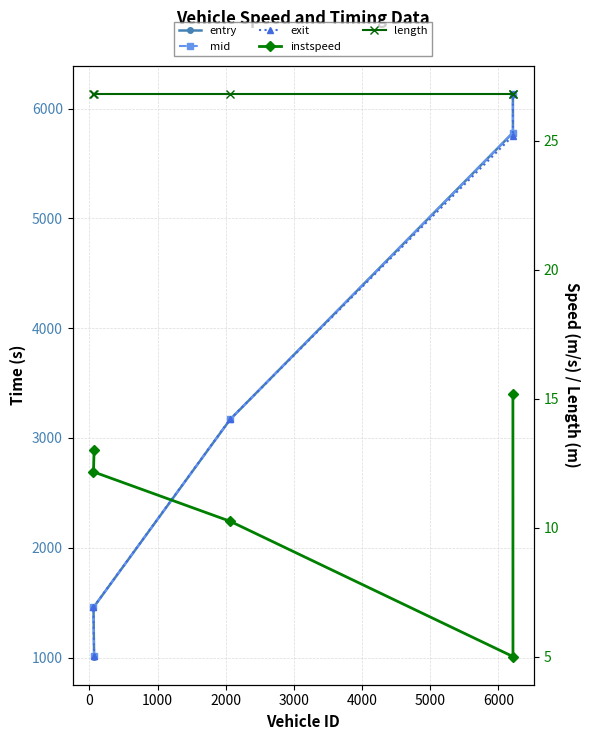

Which has a higher value, 1000 or 2000?

2000